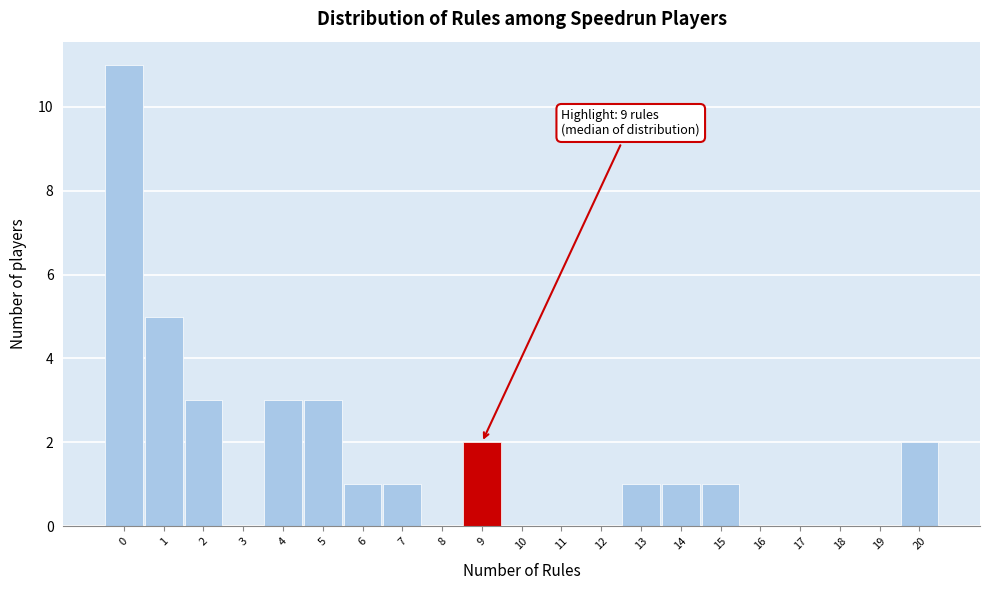

Which range on the x-axis has the tallest bar?

-0.5 to 0.5